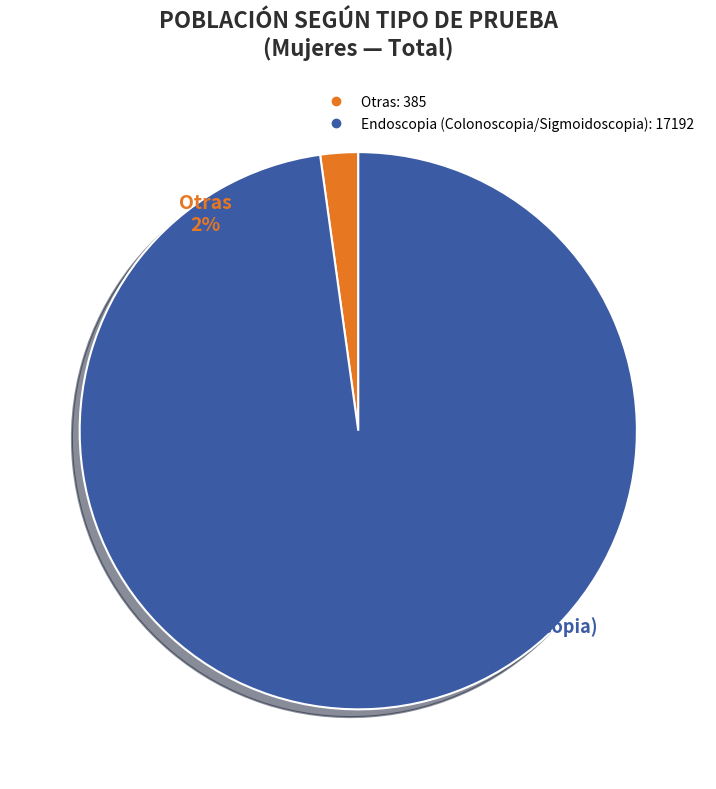

The Endoscopia (Colonoscopia/Sigmoidoscopia) slice represents 99% of the pie. True or false?

False